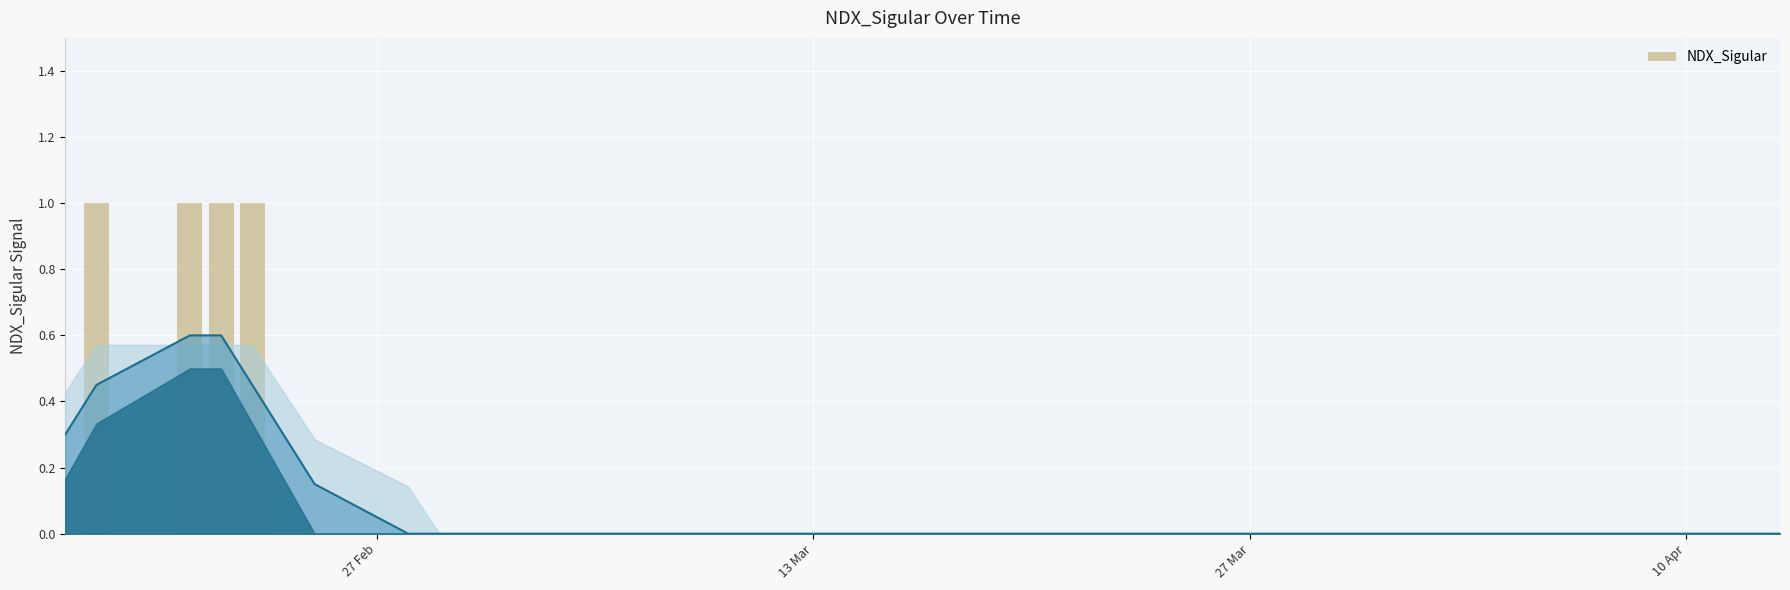

Which category has the lowest value across all series?

27 Feb